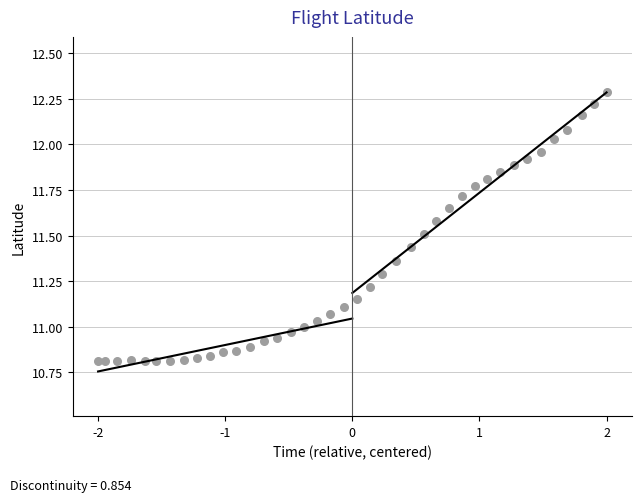

What is the range of Y values (max minus min)?

1.5